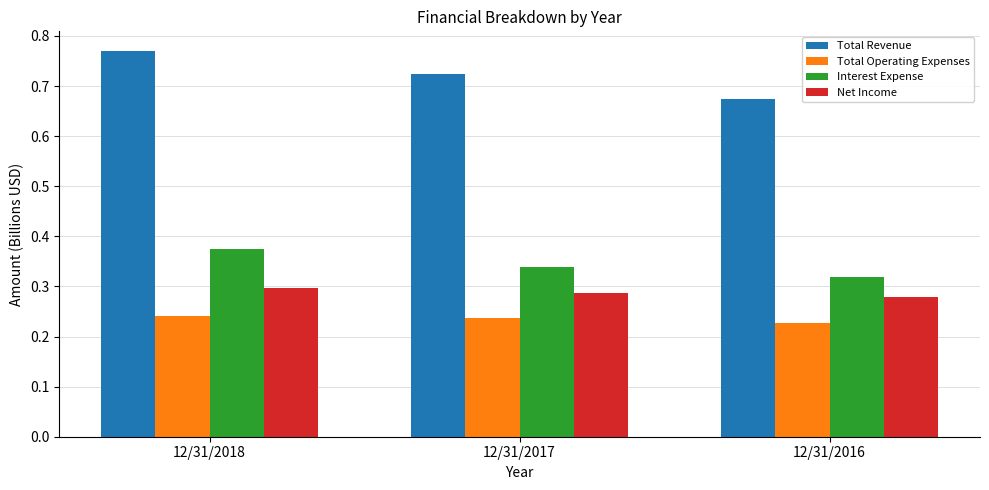

True or false: Net Income has a value of 0.1 at 12/31/2016.

False